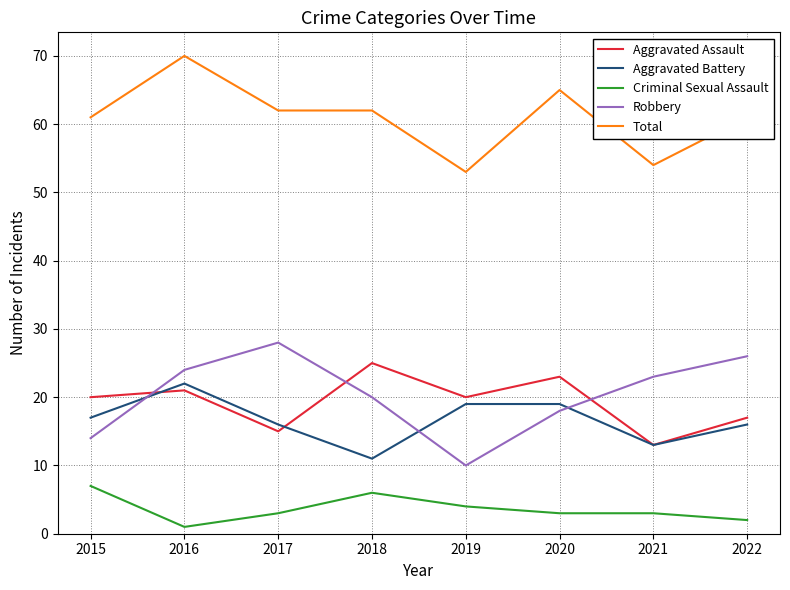

Reading left to right, extract all data points from this chart.

Aggravated Assault: 20	21	15	25	20	23	13	17
Aggravated Battery: 17	22	16	11	19	19	13	16
Criminal Sexual Assault: 7	1	3	6	4	3	3	2
Robbery: 14	24	28	20	10	18	23	26
Total: 61	70	62	62	53	65	54	61